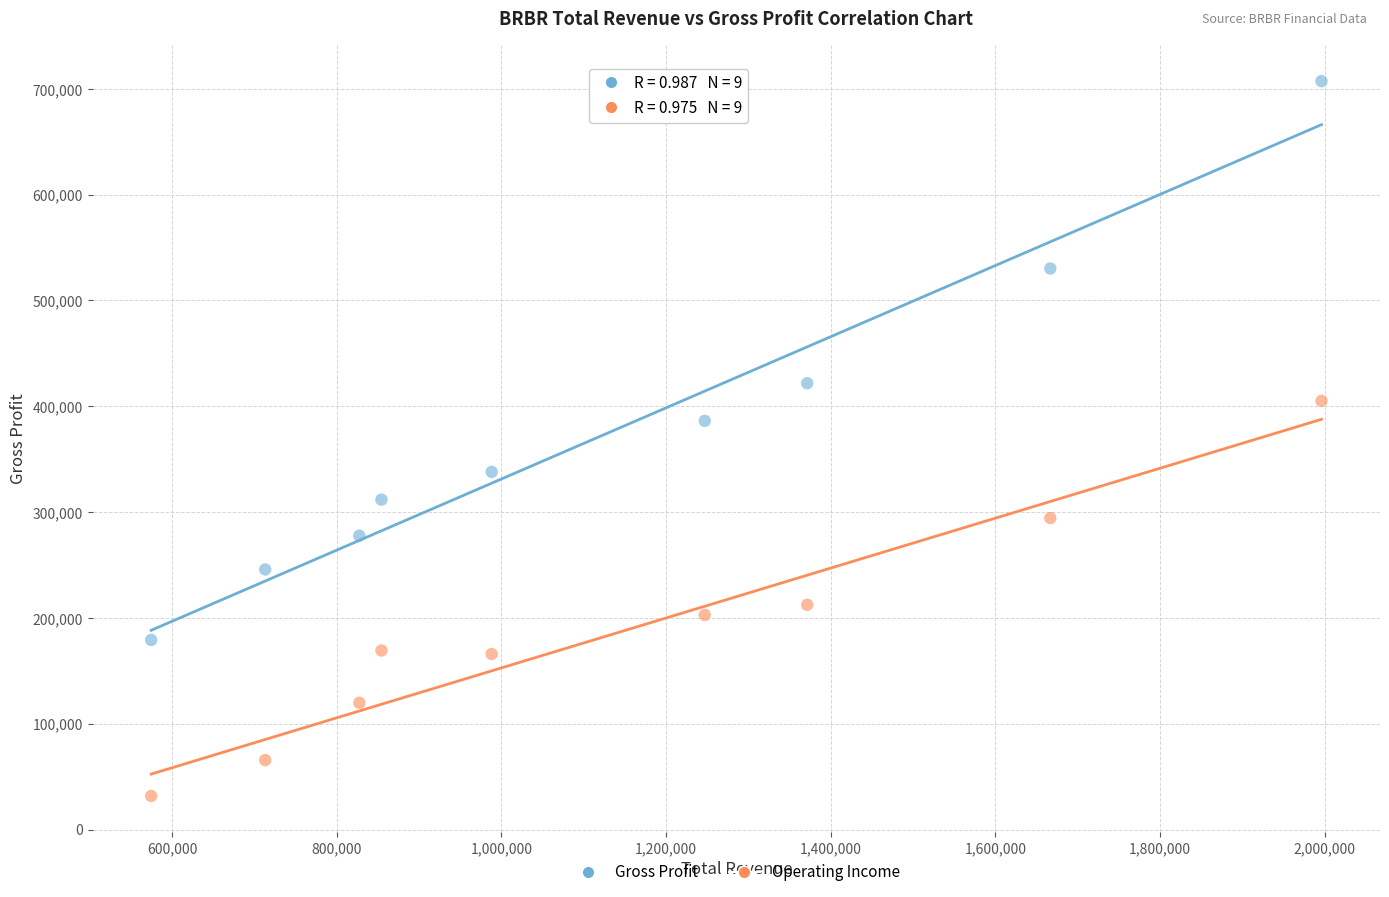

Across all series, what Y value is closest to 369500?

386200